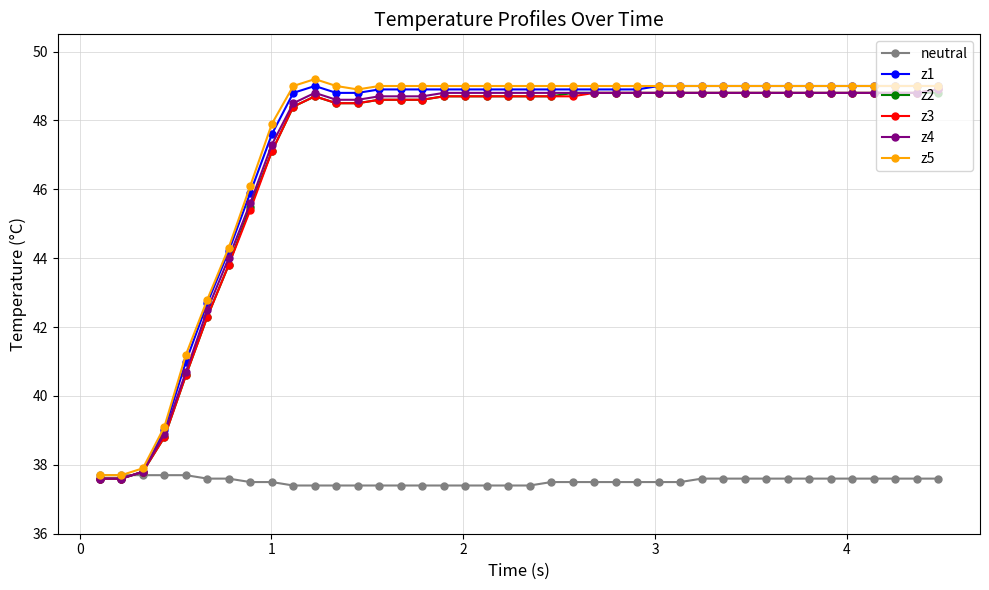

What is the lowest value of the z1 series?

37.6